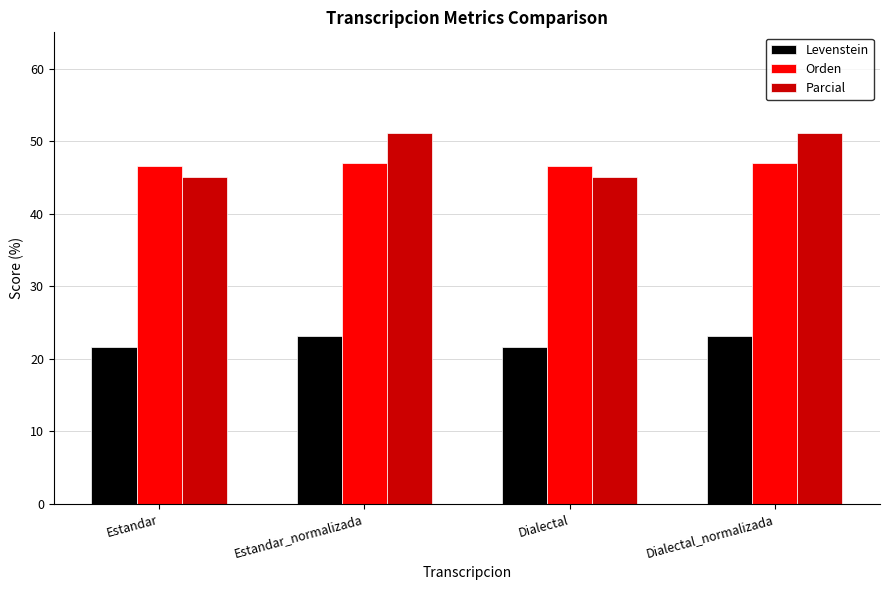

What is the average value of the Levenstein series?

22.4